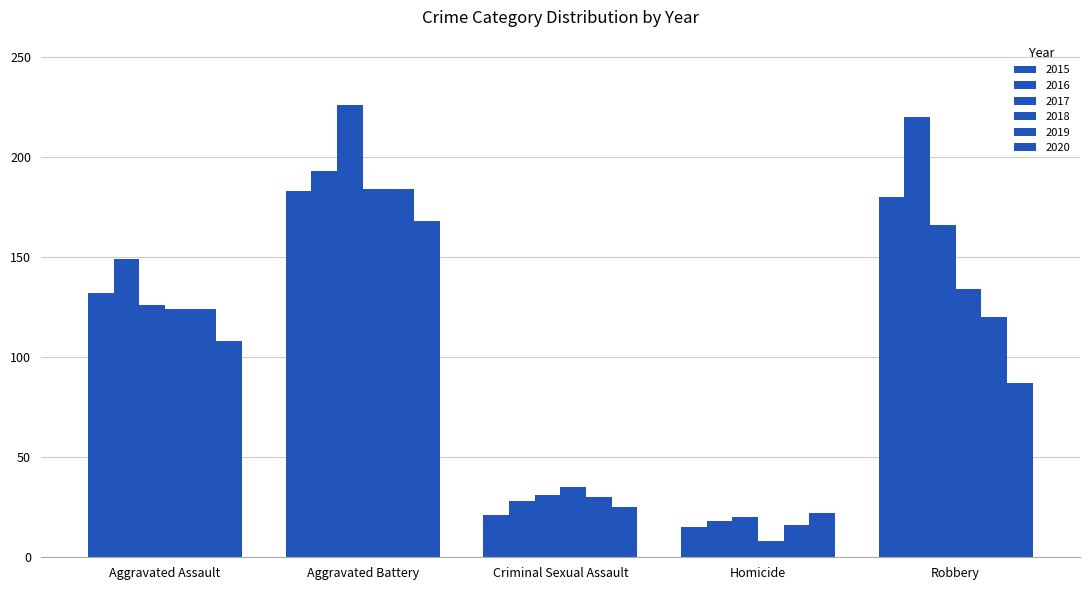

At how many categories does at least one series exceed 215?

2